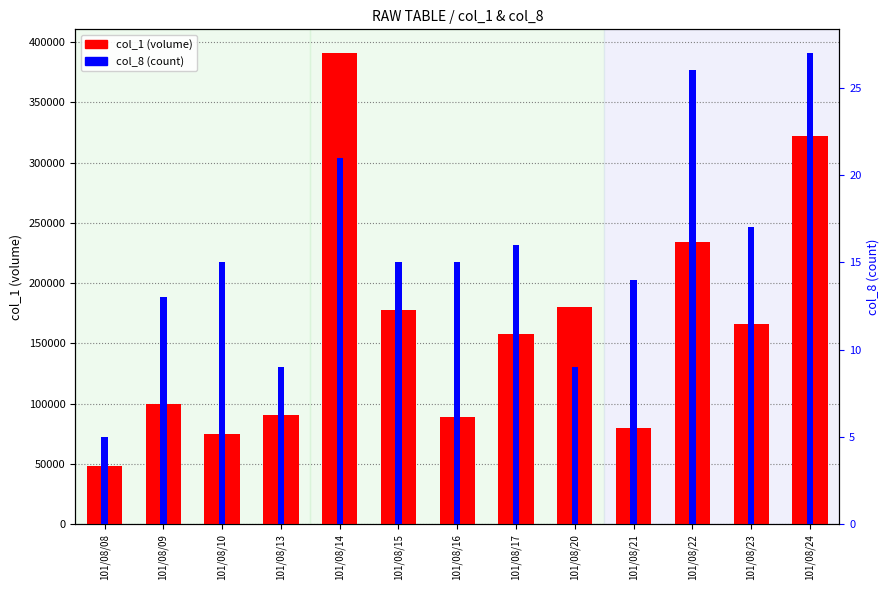

Rank the series at 101/08/17 from lowest to highest value.

col_8 (count), col_1 (volume)